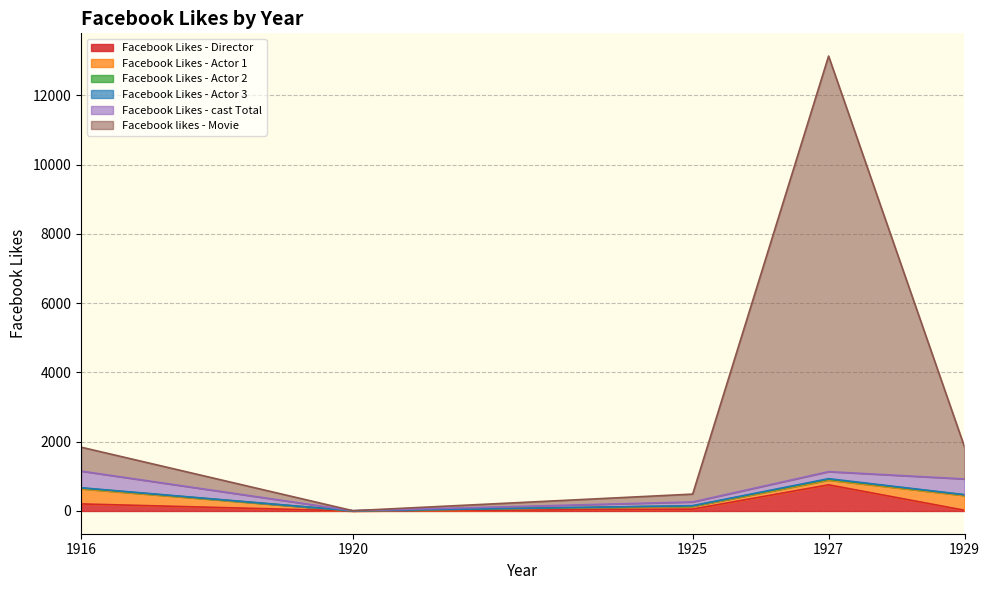

True or false: Facebook Likes - Actor 3 and Facebook Likes - Actor 1 cross at least once.

False